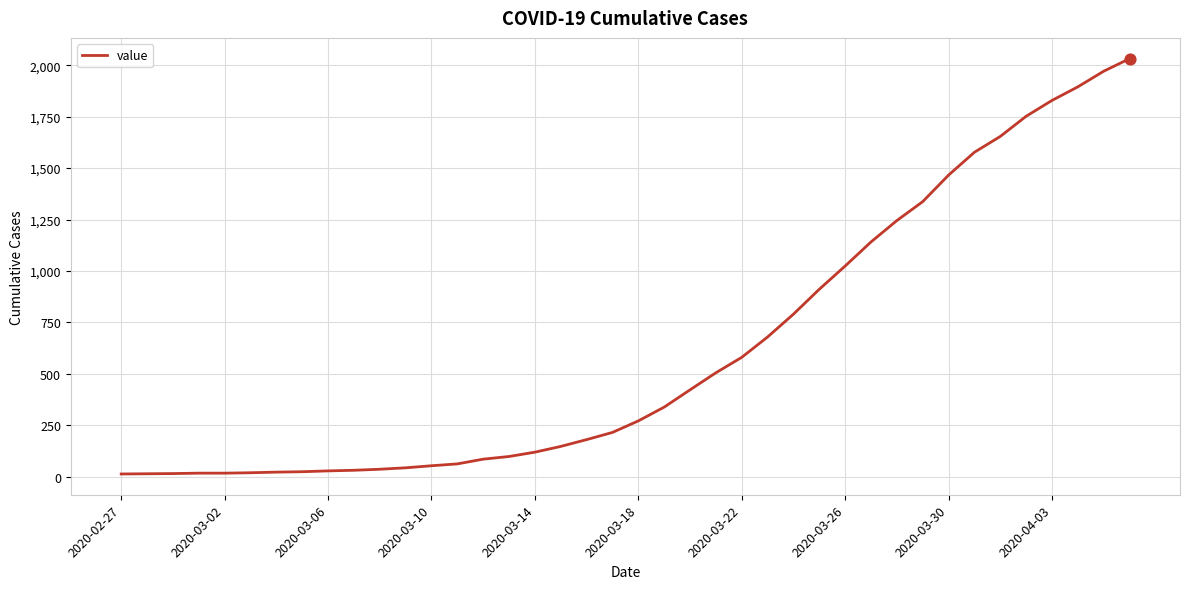

What is the greatest value displayed?

2032